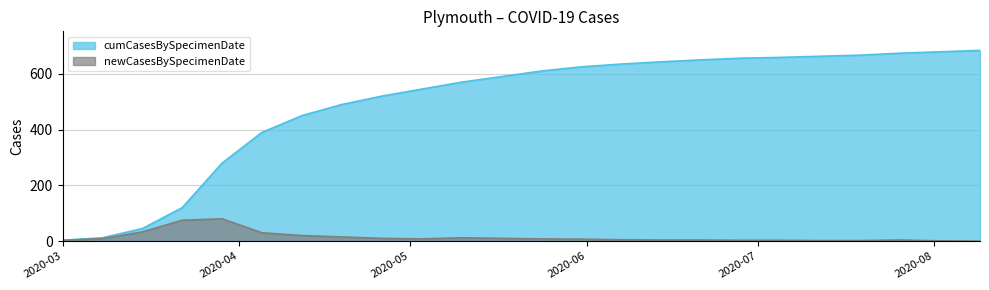

Count the number of data series in this chart.

2